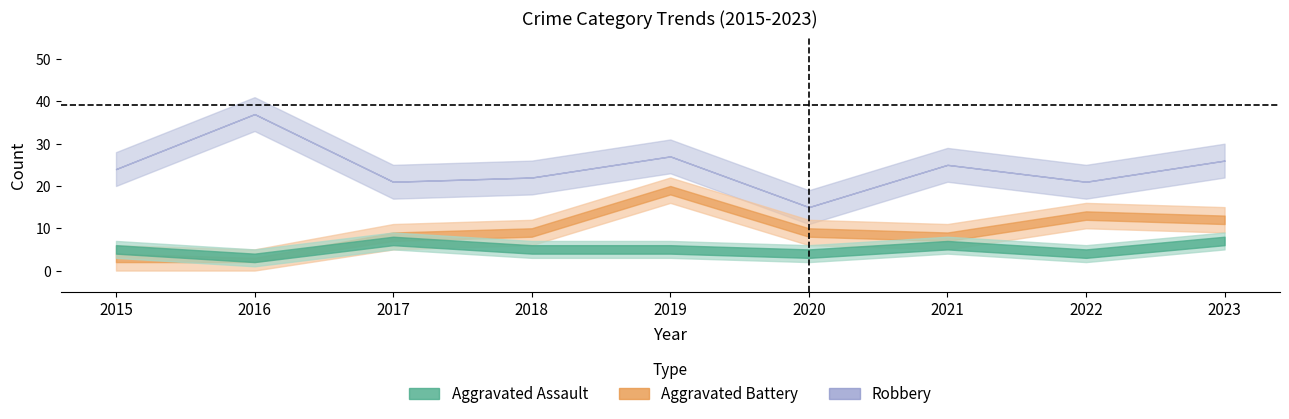

Is it true that Aggravated Battery equals 12 at 2023?

True